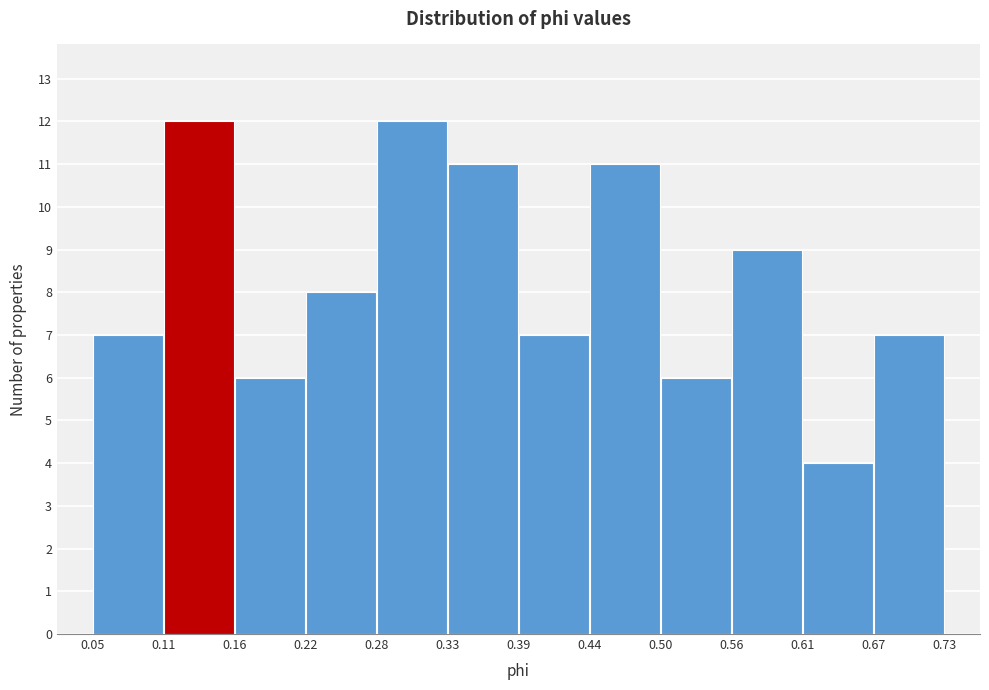

Reading left to right, list every bar in this chart as the range it spans on the x-axis followed by its height. The values are not printed on the chart, so give them approximately, as read against the axis.

0.05 to 0.11: 7
0.11 to 0.16: 12
0.16 to 0.22: 6
0.22 to 0.28: 8
0.28 to 0.33: 12
0.33 to 0.39: 11
0.39 to 0.44: 7
0.44 to 0.50: 11
0.50 to 0.56: 6
0.56 to 0.61: 9
0.61 to 0.67: 4
0.67 to 0.73: 7